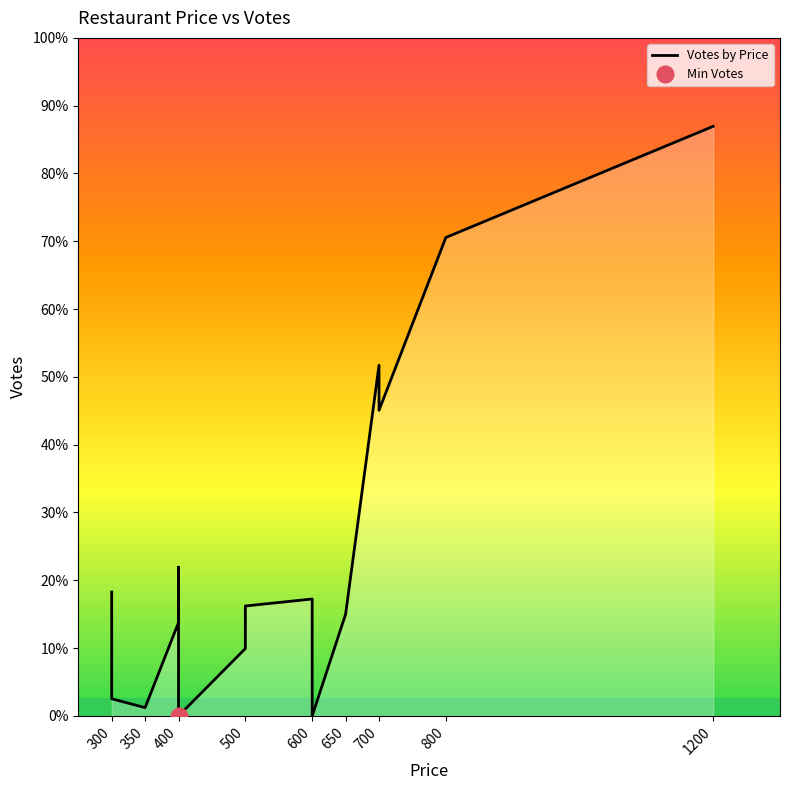

What position from the left is 700?

7